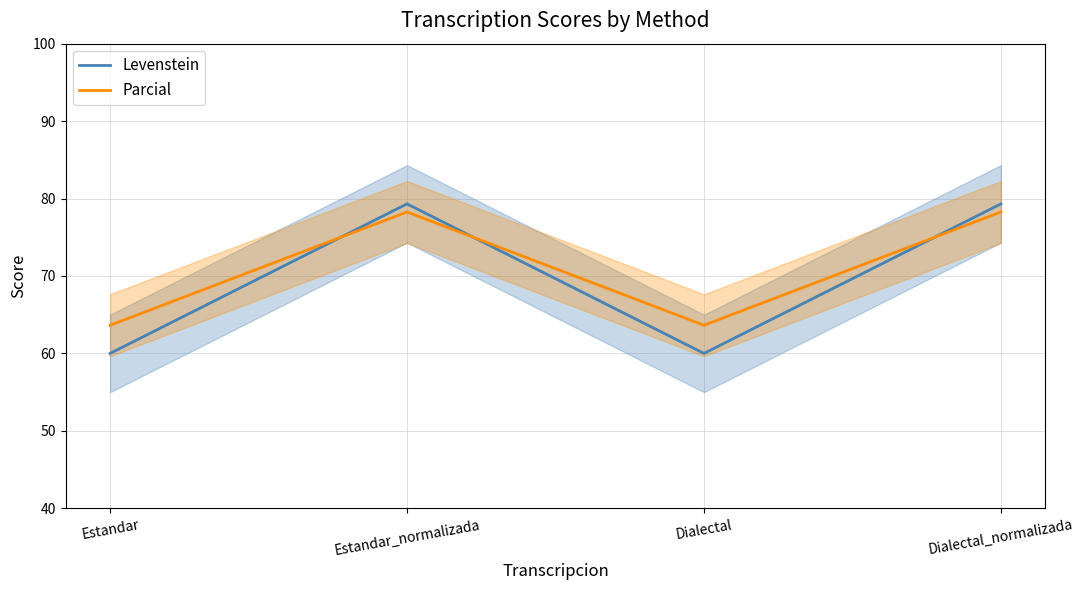

What is the difference between the Levenstein values at Dialectal and Dialectal_normalizada?

19.3